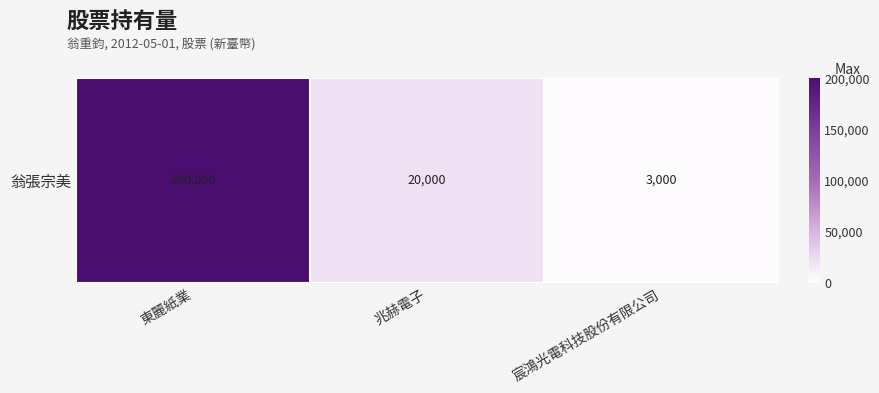

Reading left to right, what are all the values shown in this chart?

東麗紙業=200000	兆赫電子=20000	宸鴻光電科技股份有限公司=3000